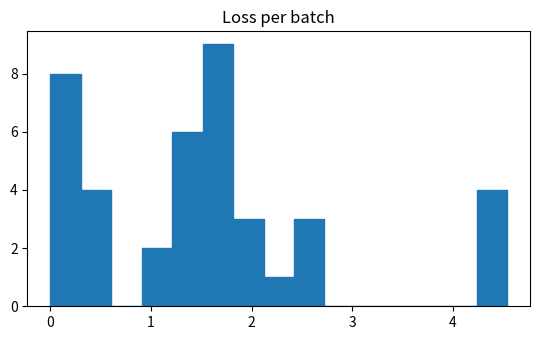

Around what value on the x-axis is the tallest bar? Give the approximate position of its centre, as read against the axis.

1.7